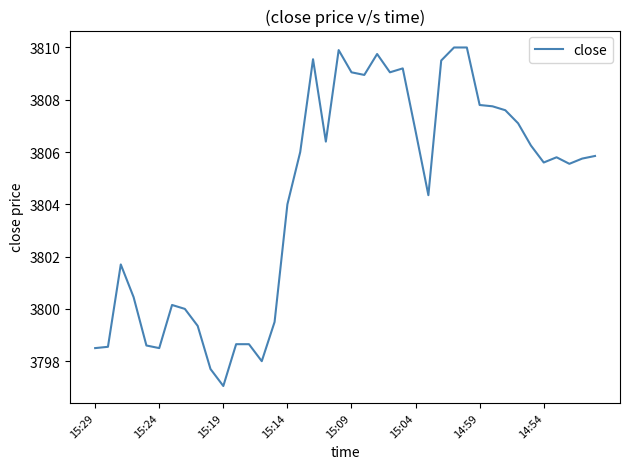

What is the maximum value shown in the chart?

3810.0